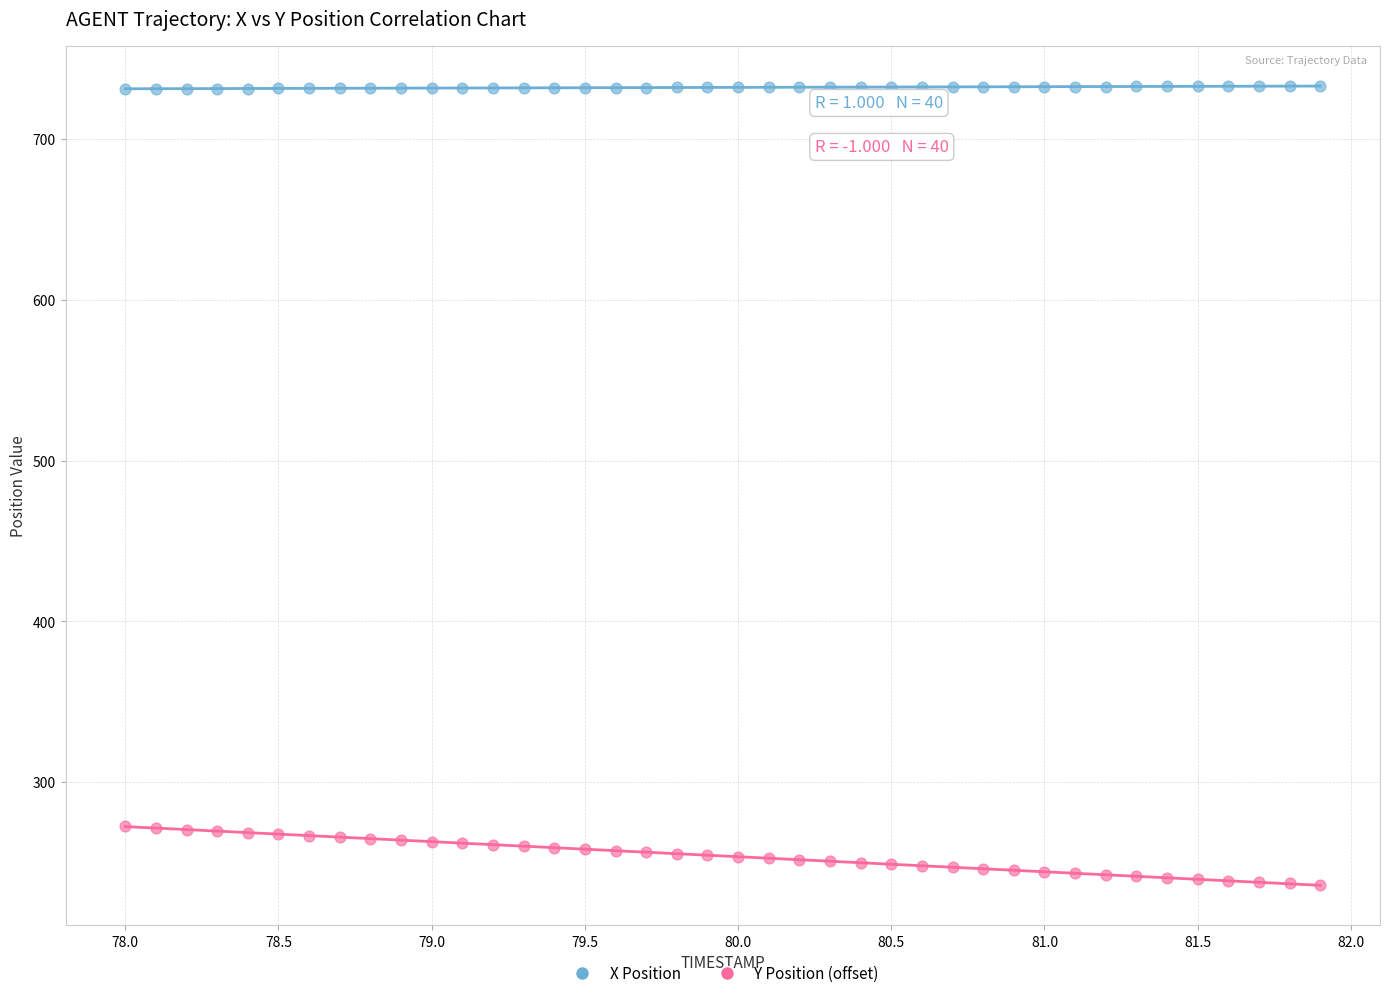

Which series contains the highest Y value?

X Position